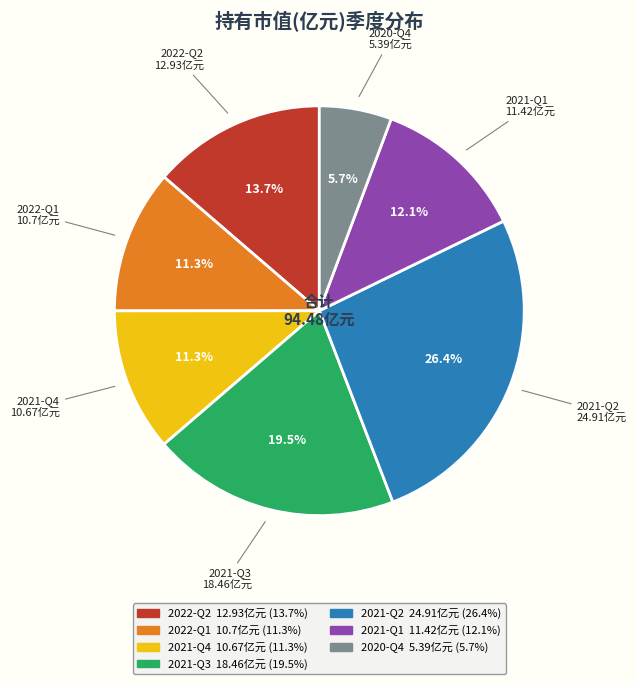

Is it true that 2022-Q2 is 14% of the pie?

True